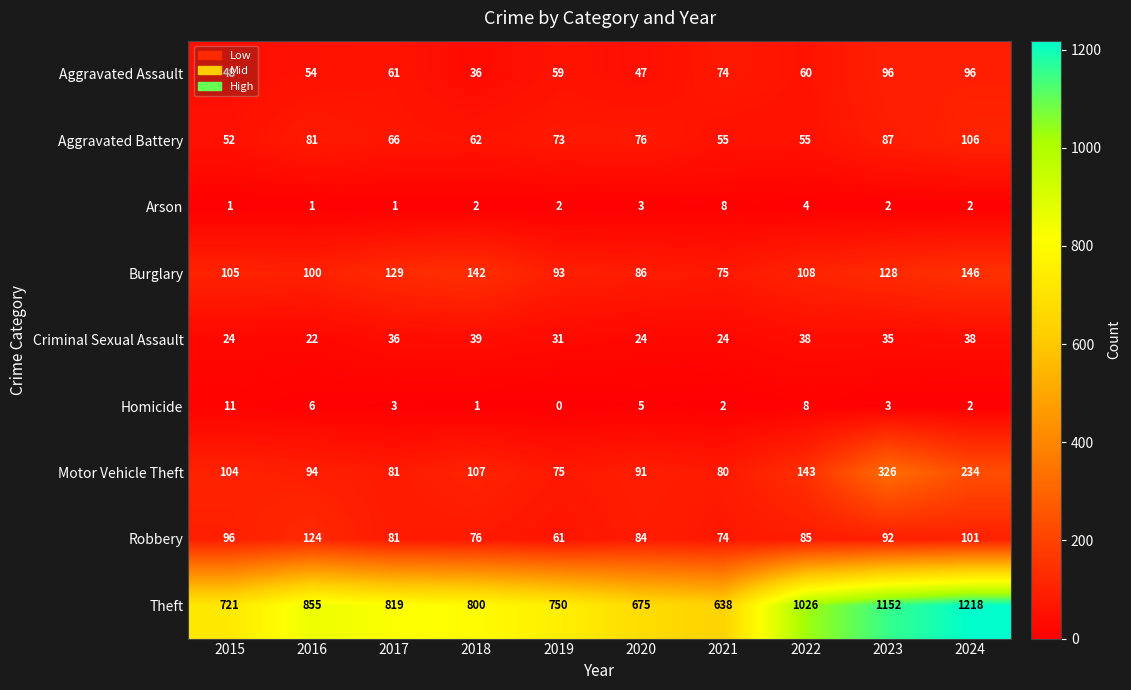

Rank the series by their maximum value, from highest to lowest.

Theft, Motor Vehicle Theft, Burglary, Robbery, Aggravated Battery, Aggravated Assault, Criminal Sexual Assault, Homicide, Arson